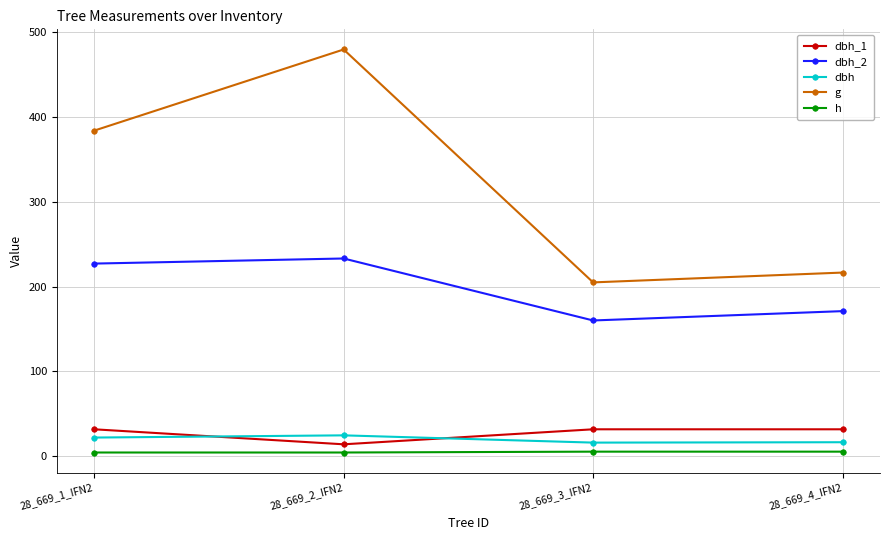

What is the value of the g point at the 1st from the left?

383.6